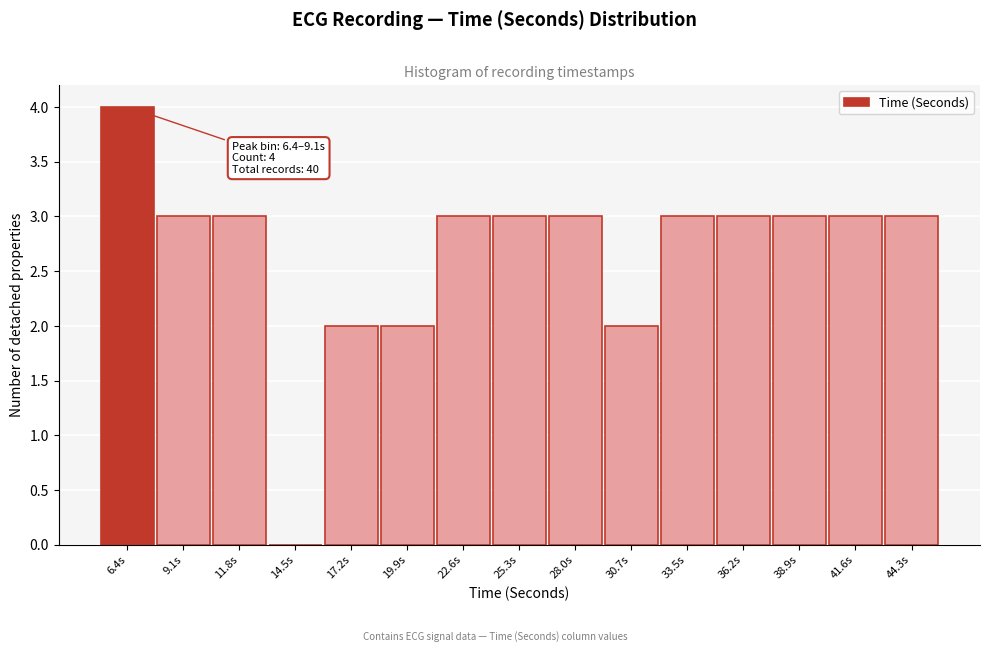

Reading left to right, list all the values displayed in this chart.

6.4s=4	9.1s=3	11.8s=3	14.5s=0	17.2s=2	19.9s=2	22.6s=3	25.3s=3	28.0s=3	30.7s=2	33.5s=3	36.2s=3	38.9s=3	41.6s=3	44.3s=3